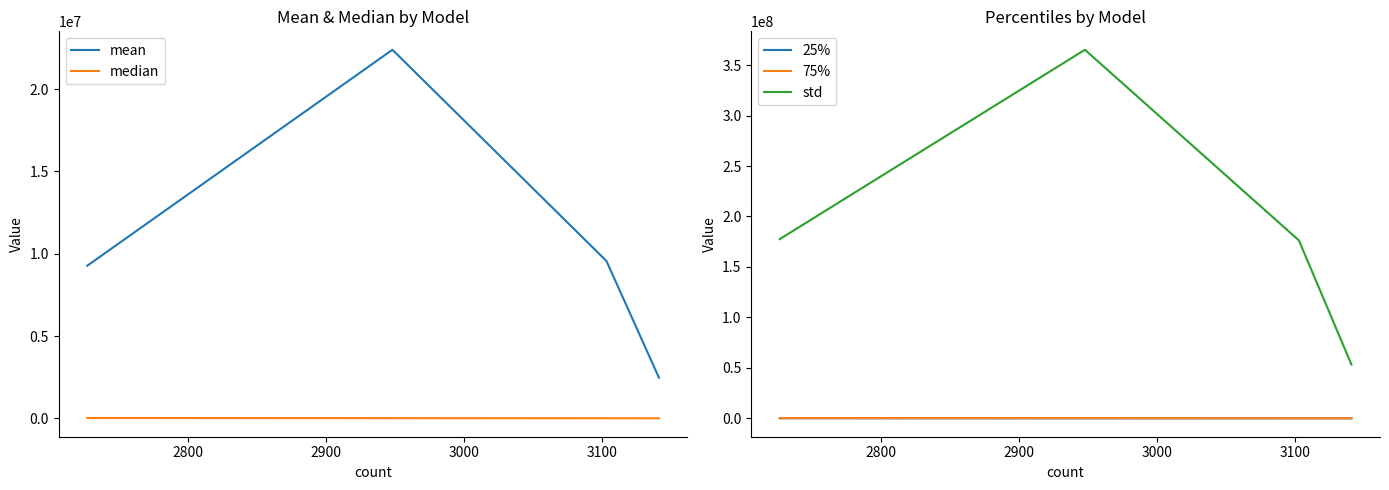

What is the maximum value for mean?

22396415.3